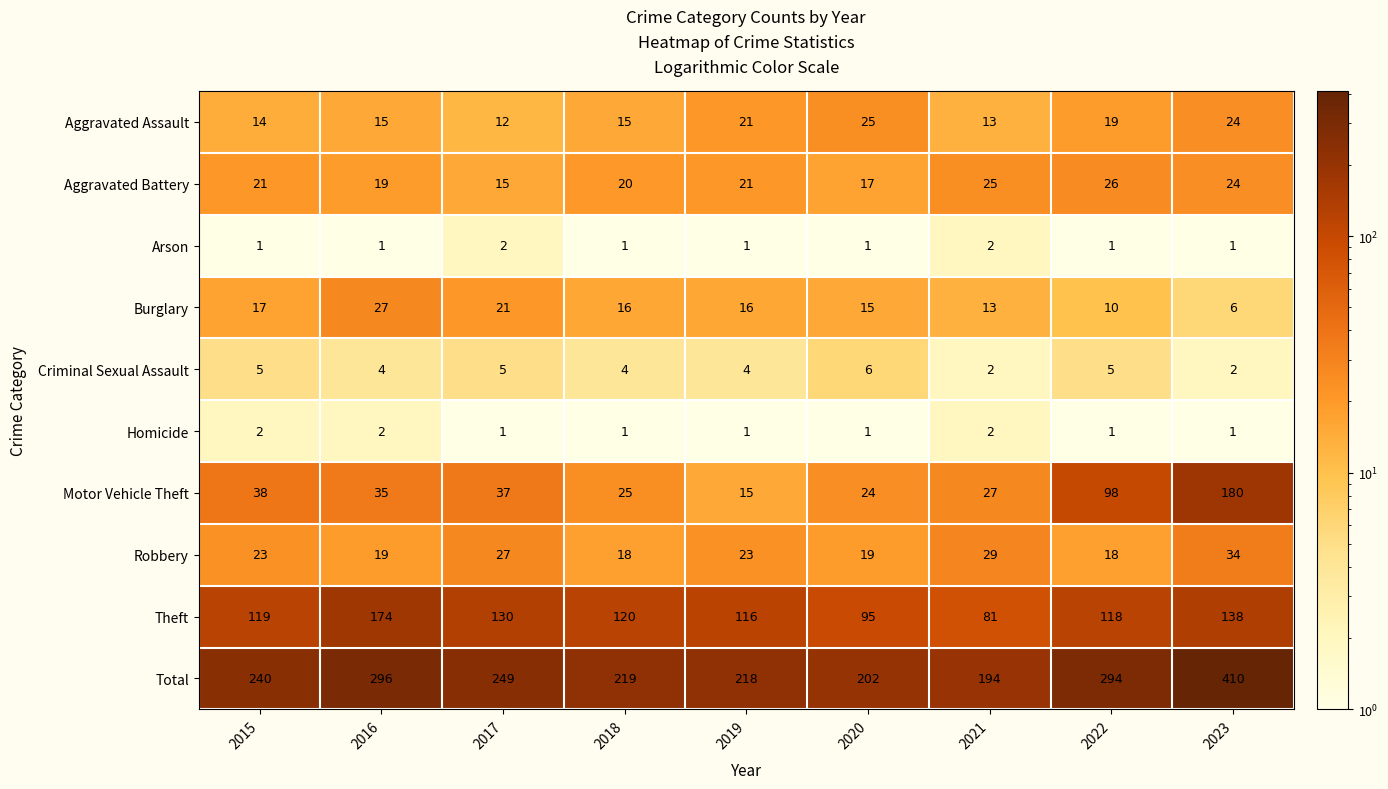

At which label is Aggravated Battery closest to 20?

2018